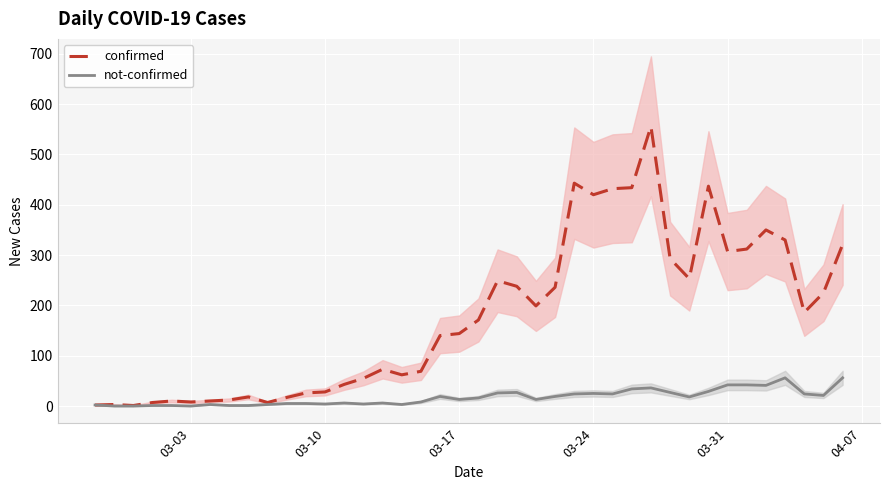

What is the maximum value for confirmed?

556